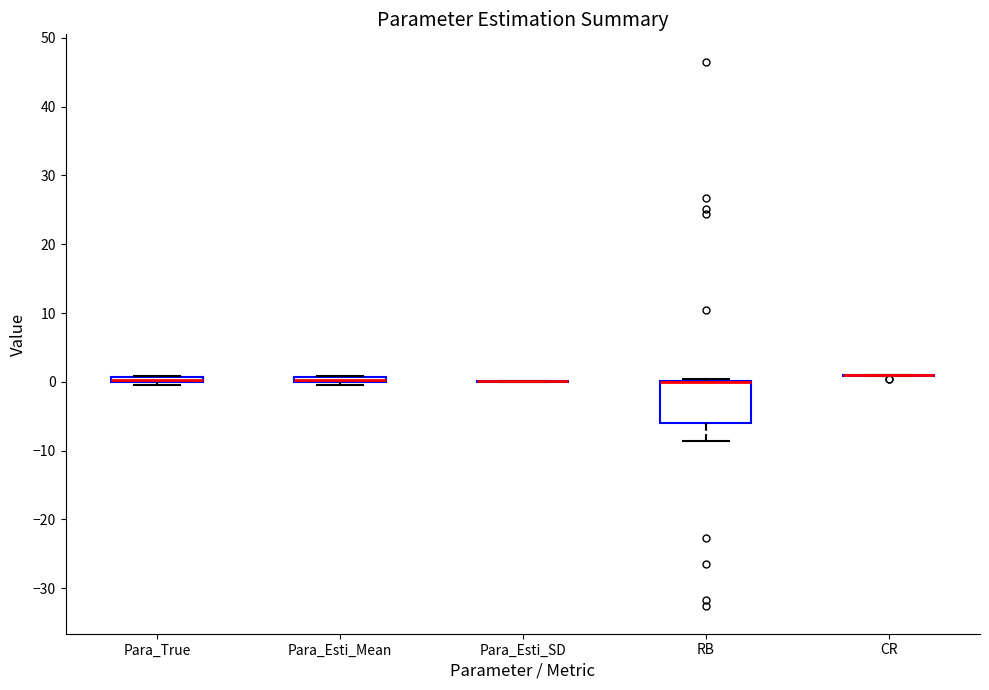

Comparing the boxes themselves (not the whiskers), which one is the tallest?

RB